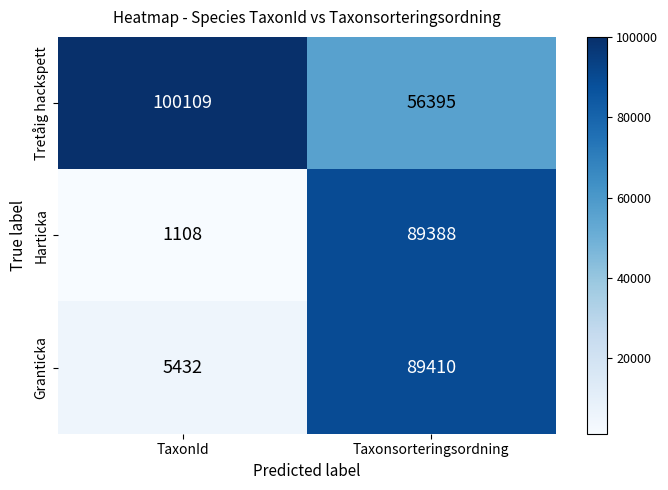

What is the average value of the Tretåig hackspett series?

78252